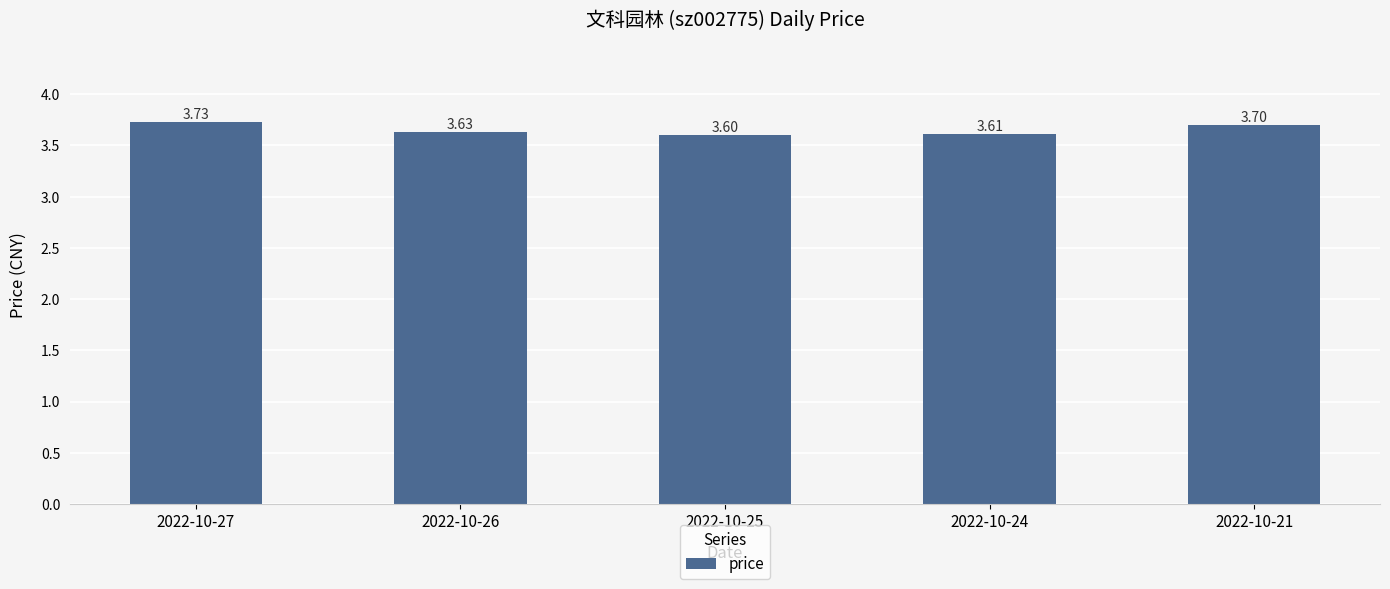

What is the ratio of the value at 2022-10-26 to the value at 2022-10-21?

1.0